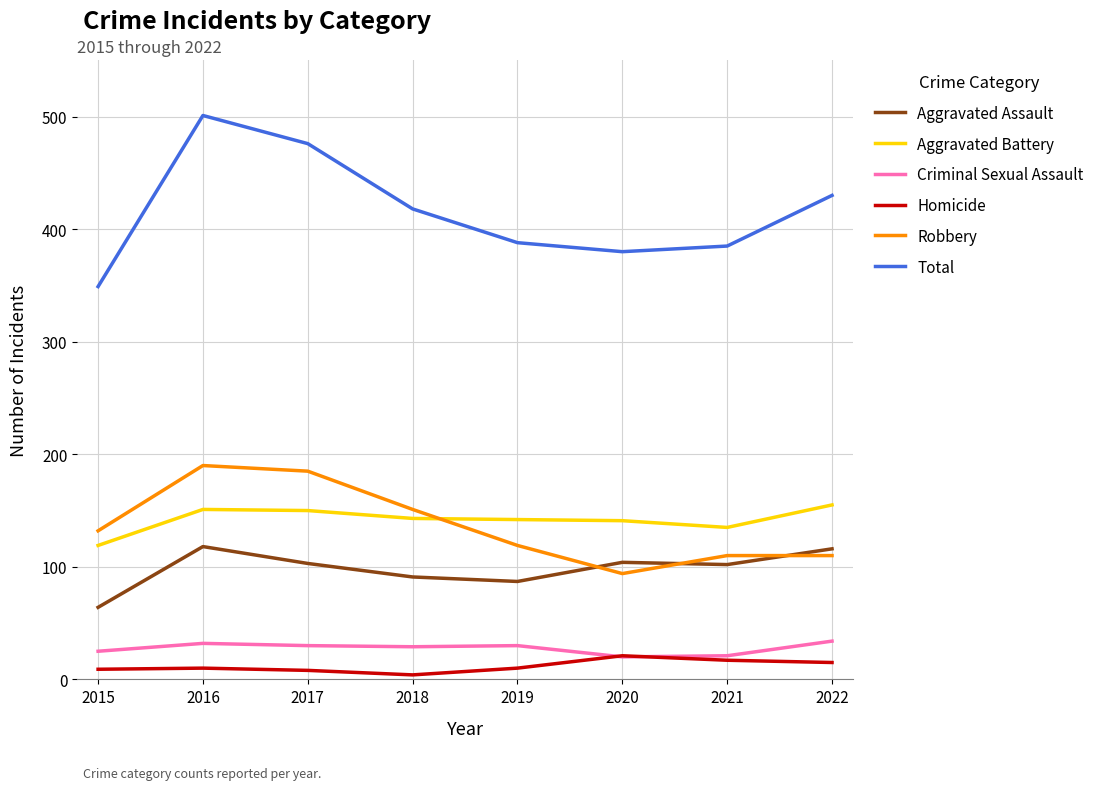

Is it true that Criminal Sexual Assault equals 46 at 2018?

False